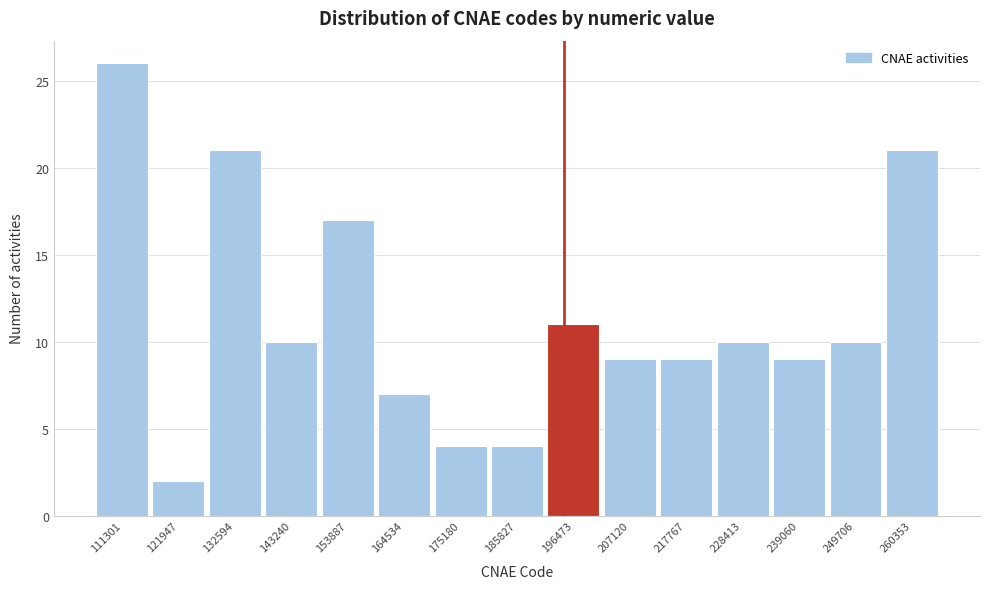

Reading right to left, what are all the values shown in this chart?

260353=21	249706=10	239060=9	228413=10	217767=9	207120=9	196473=11	185827=4	175180=4	164534=7	153887=17	143240=10	132594=21	121947=2	111301=26